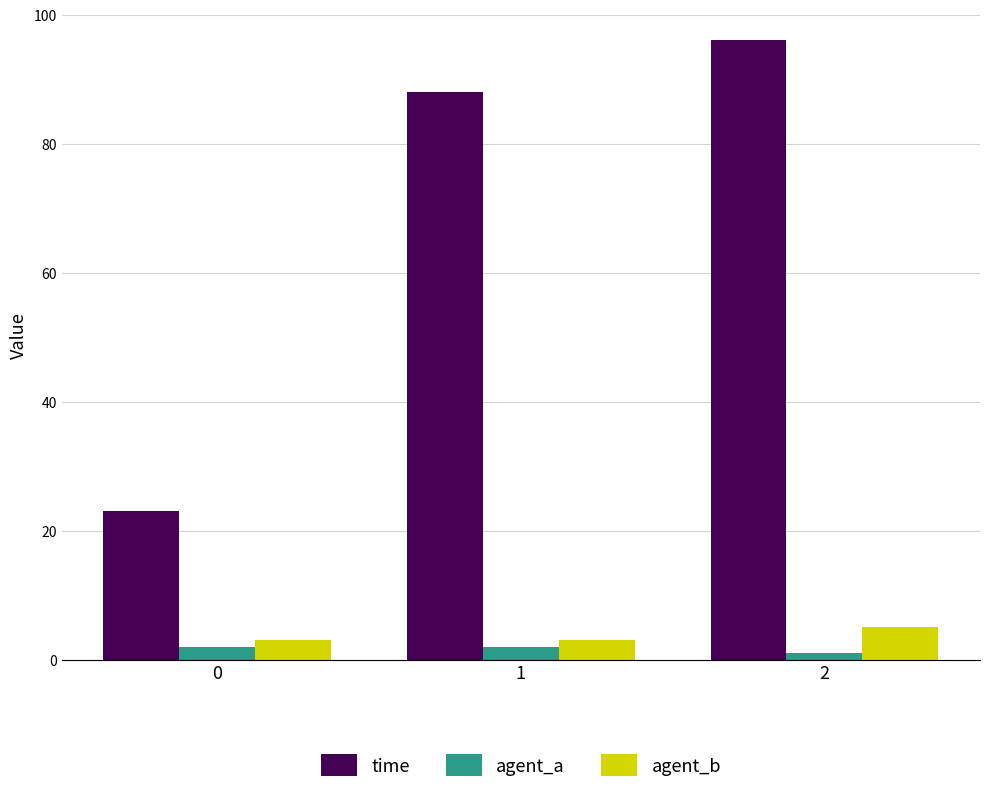

What is the sum of all agent_a values?

5